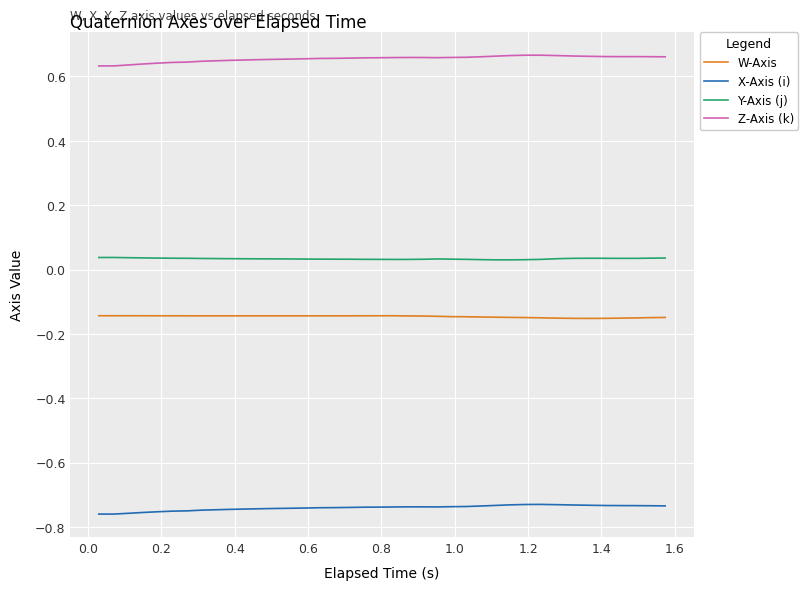

Which series has the largest total across all categories?

Z-Axis (k)